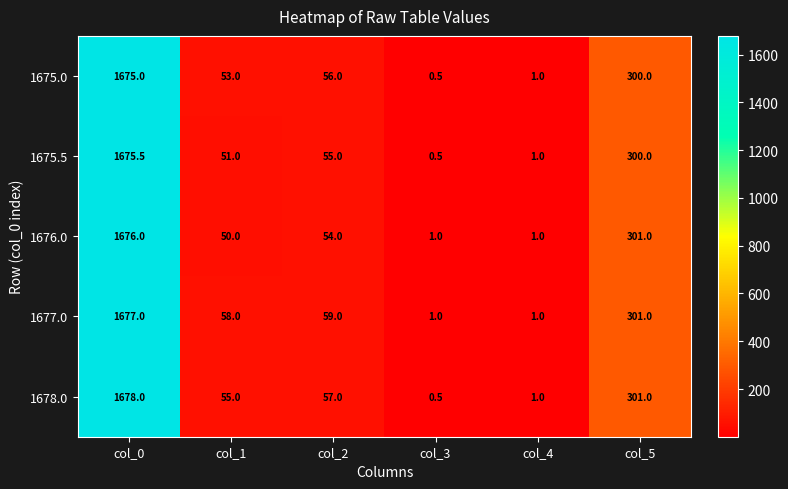

How many categories are shown in the chart?

6